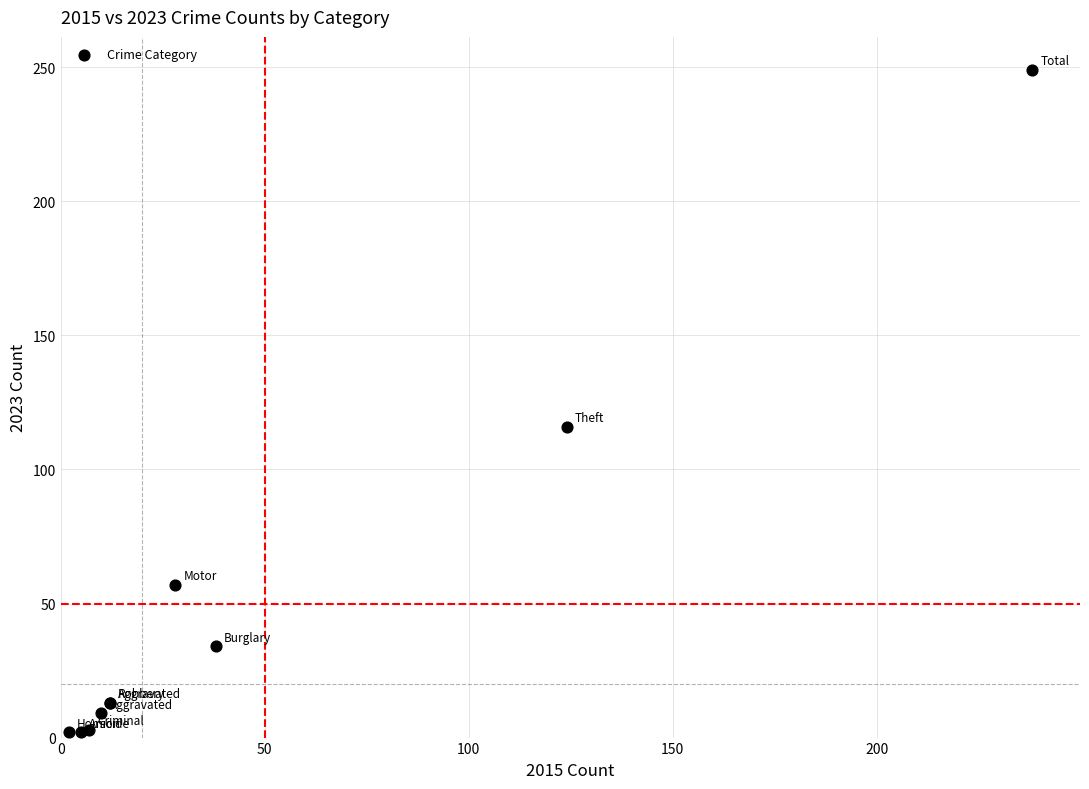

What Y value in the scatter plot is closest to 125?

116